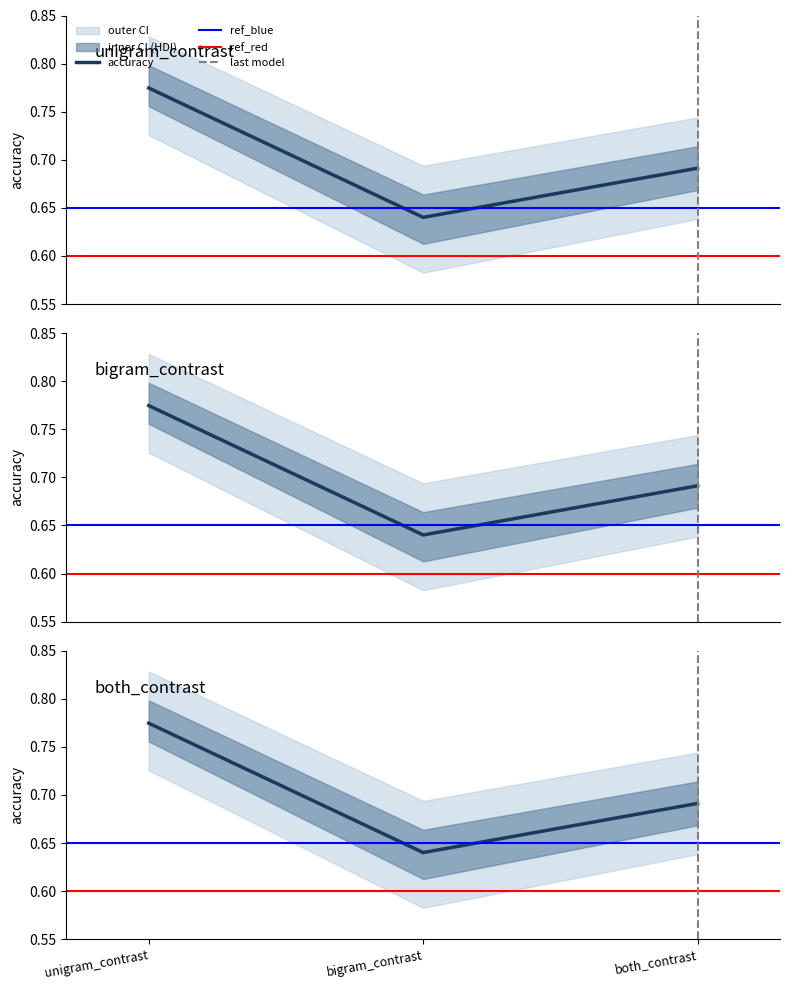

How many lines are shown in the chart?

3